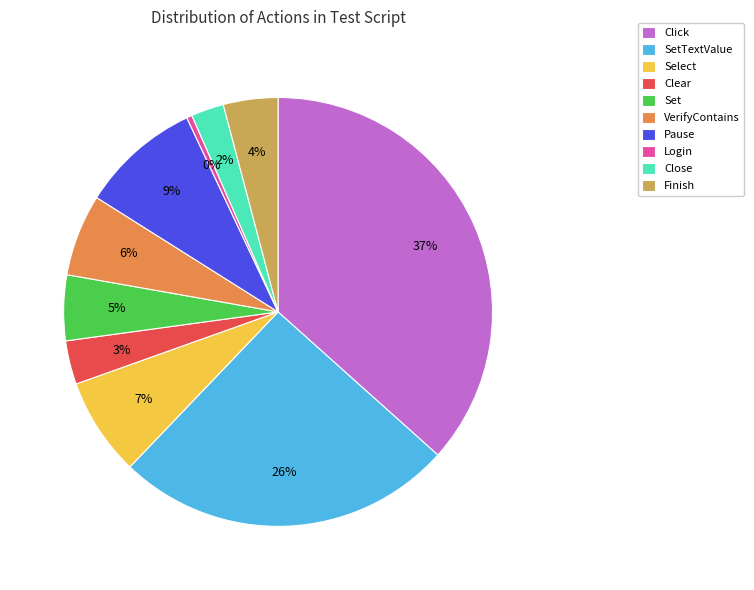

Do Set and VerifyContains together represent more than half of the pie?

No